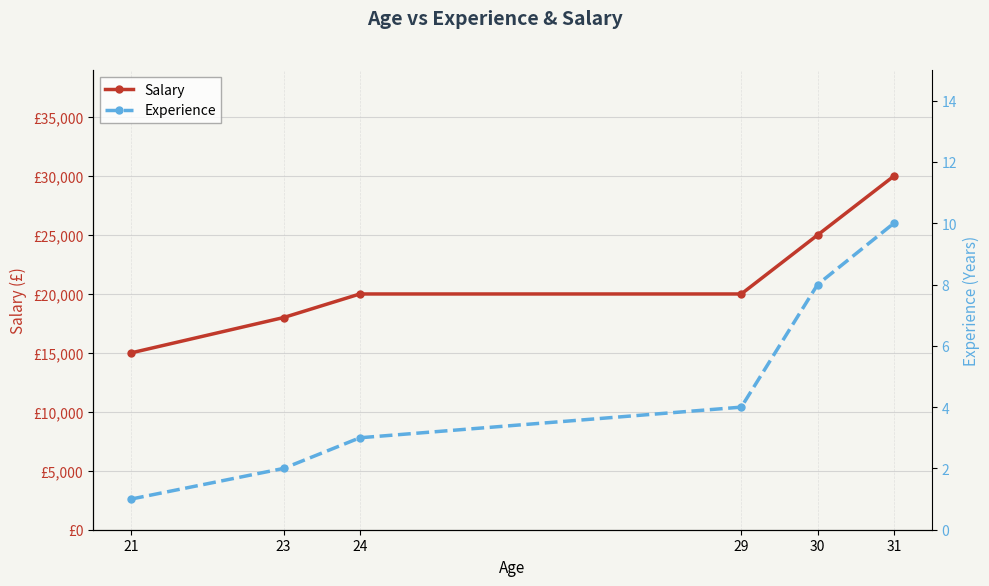

What is the difference between the Experience values at 23 and 30?

6